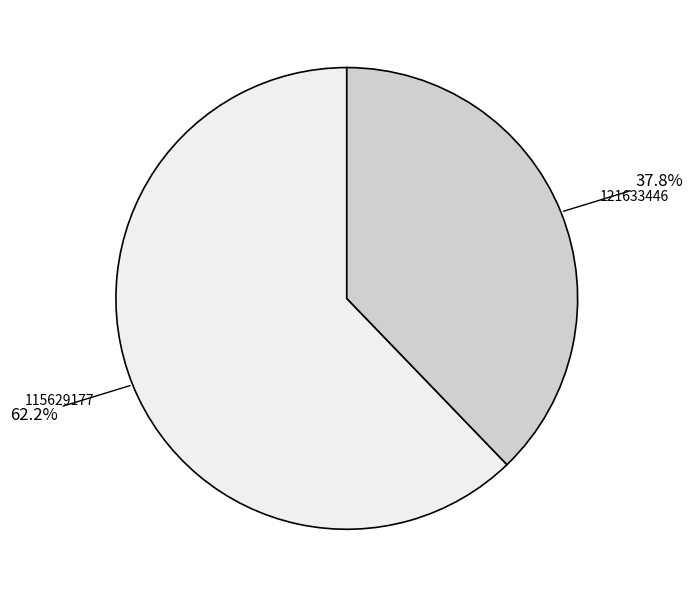

Approximately how many times larger is the value at 115629177 compared to 121633446?

1.6